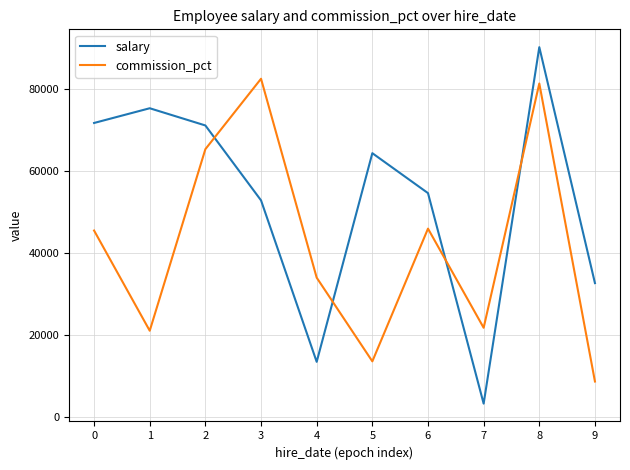

Which category has the lowest value in the salary series?

7